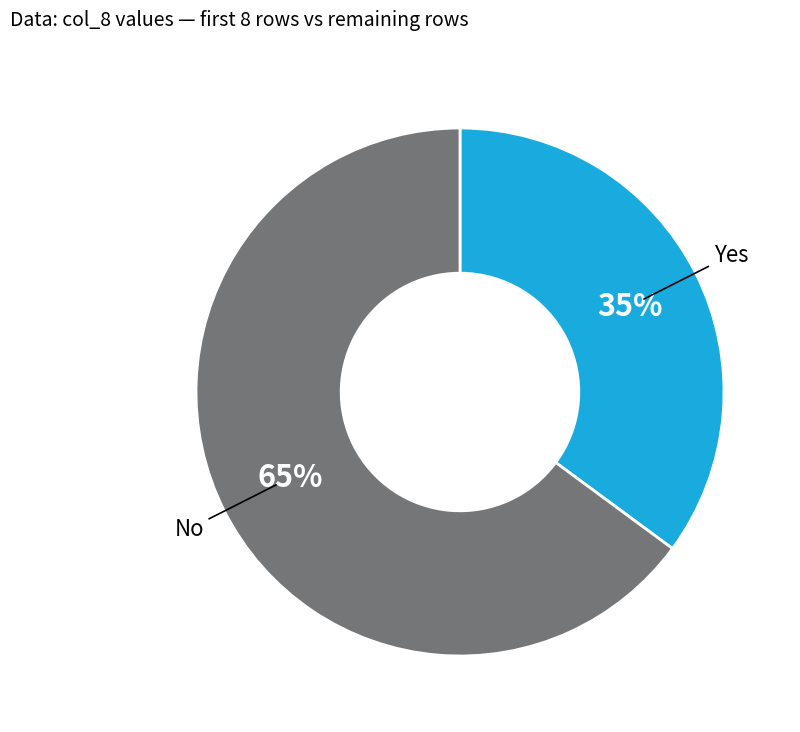

The Yes slice represents 49% of the pie. True or false?

False